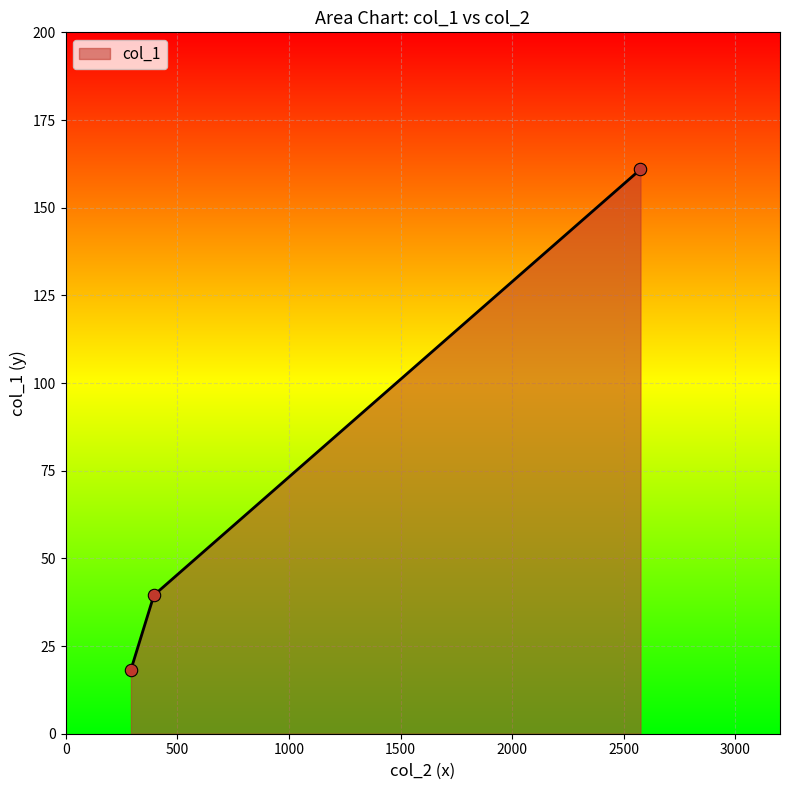

What is the average value?

72.9